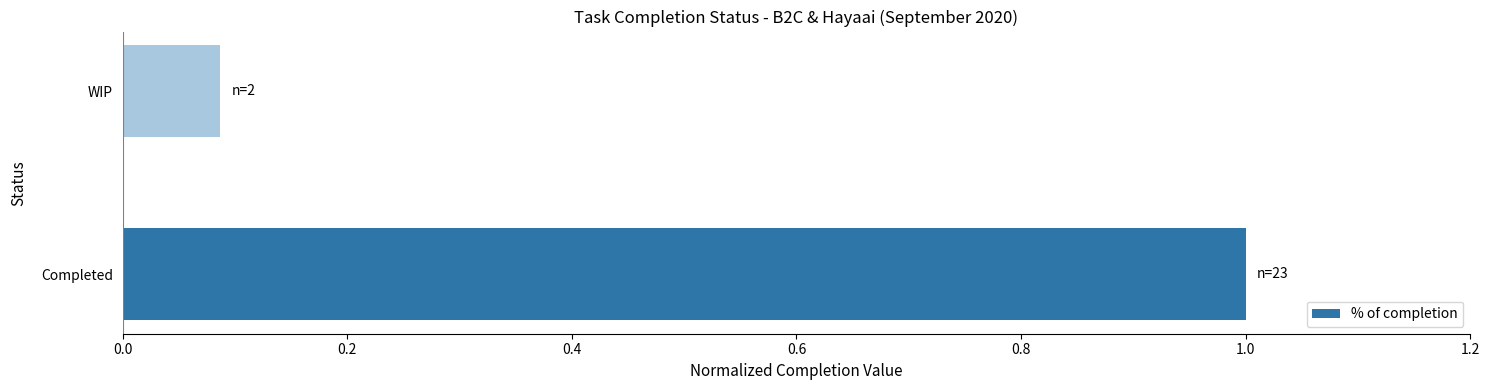

What is the difference between the maximum and minimum values?

0.9